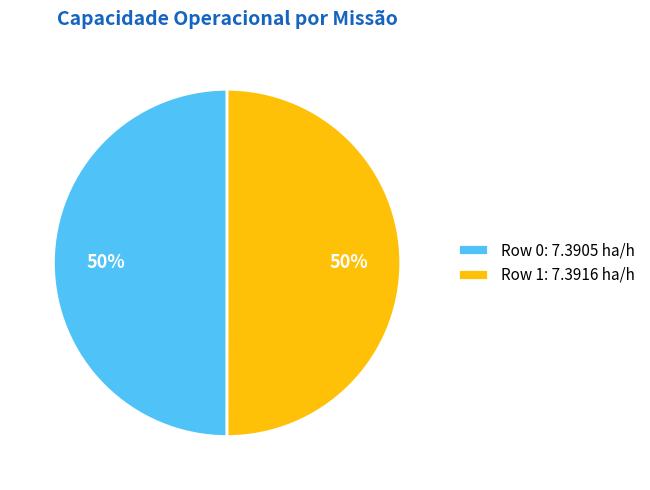

Approximately how many times larger is the value at Row 0: 7.3905 ha/h compared to Row 1: 7.3916 ha/h?

1.0